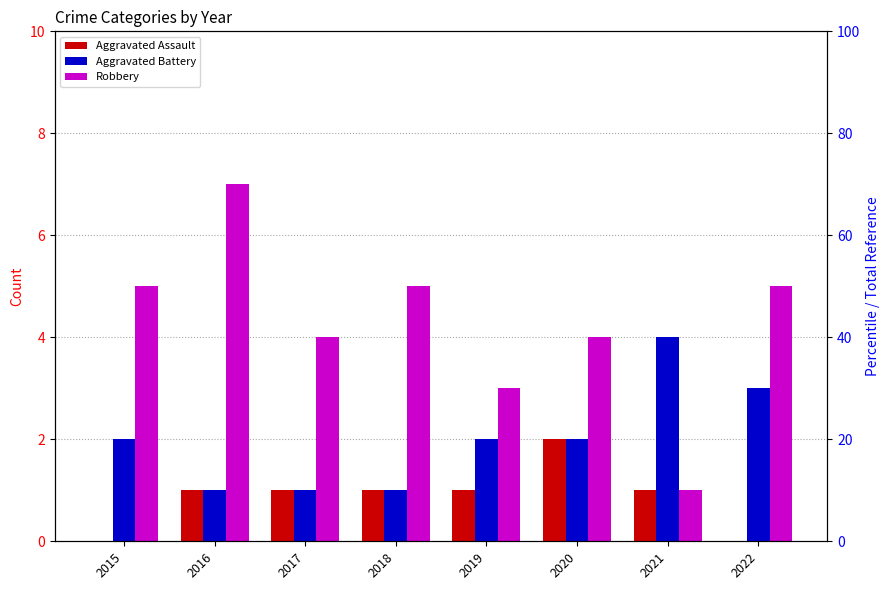

List the series in order of their overall mean, lowest first.

Aggravated Assault, Aggravated Battery, Robbery